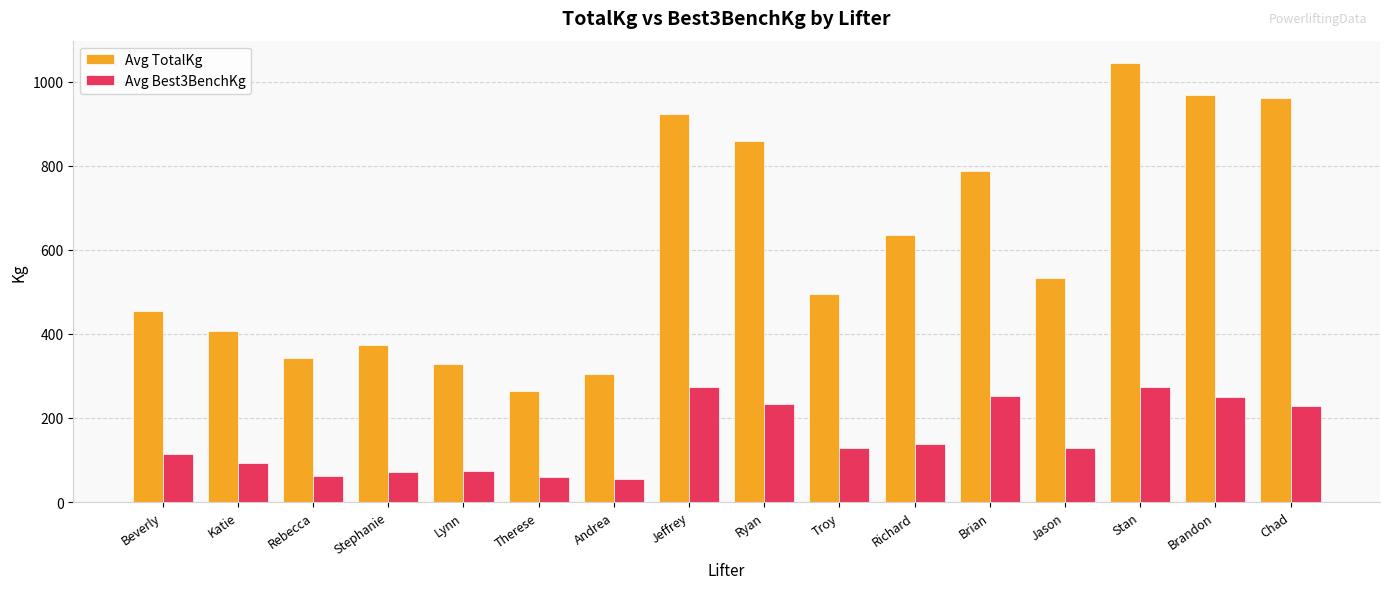

What is the sum of the Avg Best3BenchKg values at Therese and Brandon?

310.0